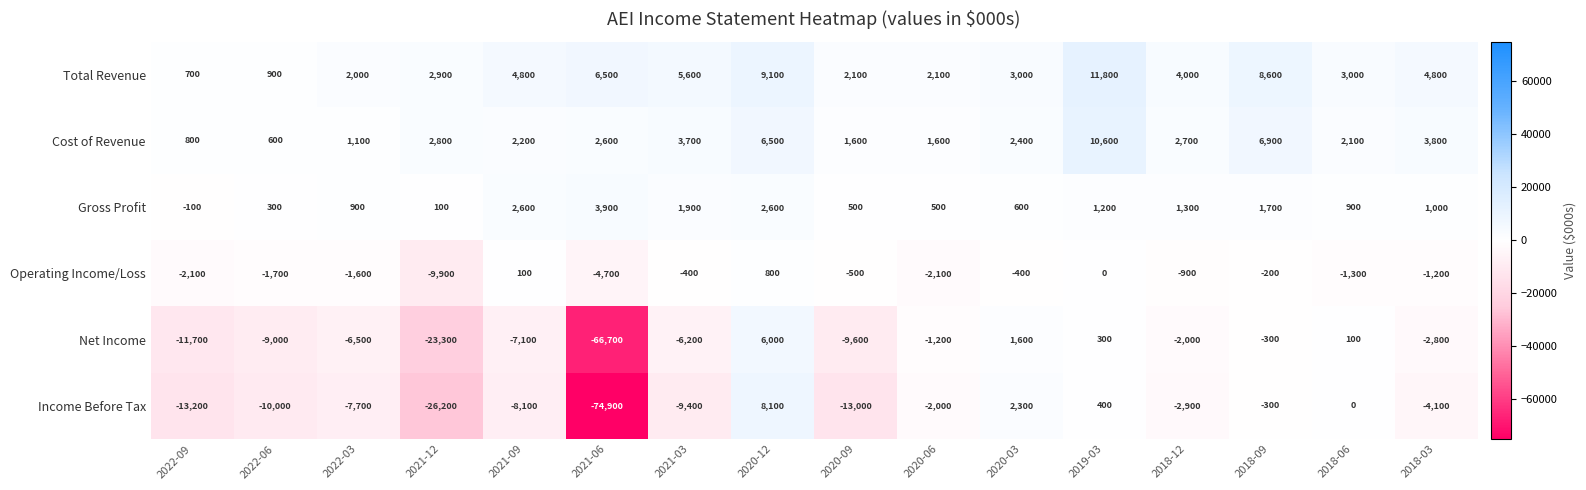

At how many categories does at least one series exceed 4589?

7